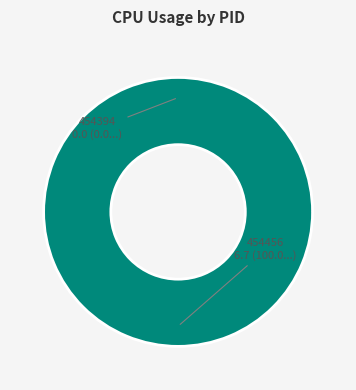

Is the sum of 454394 and 454456 greater than half?

Yes